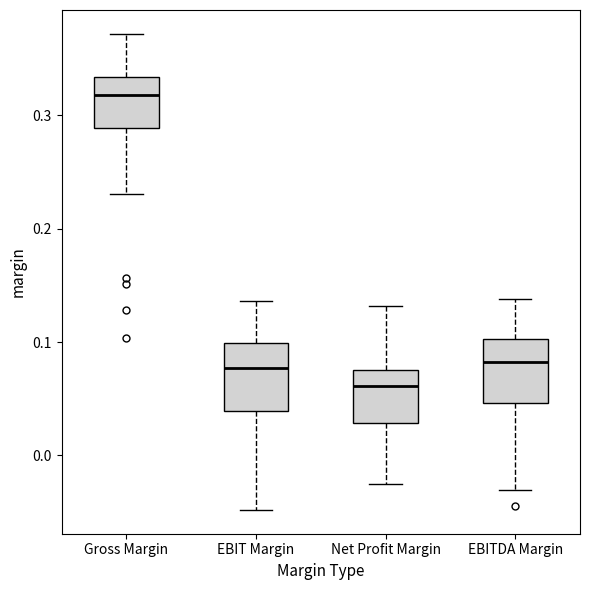

Reading left to right, transcribe this box plot: for each box, give where its median line is, the range the box spans, and where its two whiskers end, as read against the y-axis. The values are not printed on the chart, so give them approximately, as read against the axis.

Gross Margin: median 0.32, box 0.29 to 0.33, whiskers 0.23 to 0.37
EBIT Margin: median 0.08, box 0.04 to 0.10, whiskers -0.05 to 0.14
Net Profit Margin: median 0.06, box 0.03 to 0.08, whiskers -0.03 to 0.13
EBITDA Margin: median 0.08, box 0.05 to 0.10, whiskers -0.03 to 0.14